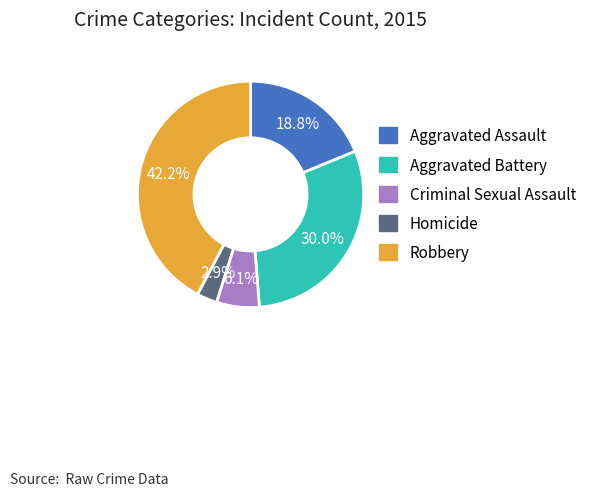

To the nearest percent, what portion does Criminal Sexual Assault represent?

6%